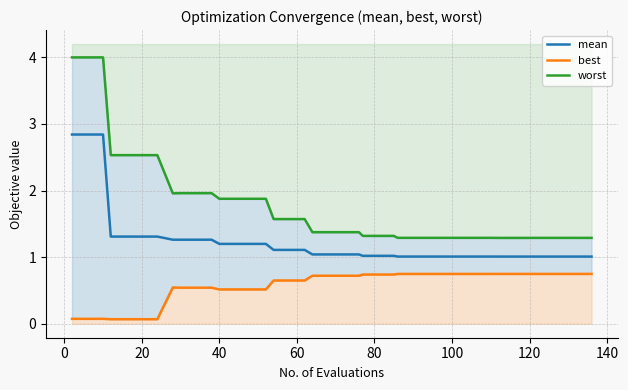

The mean series shows 1.2 at 40. True or false?

True